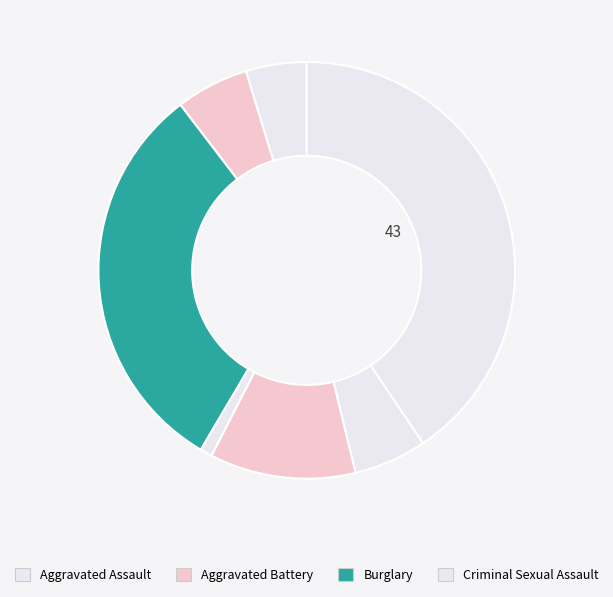

Count the number of slices in the pie.

7